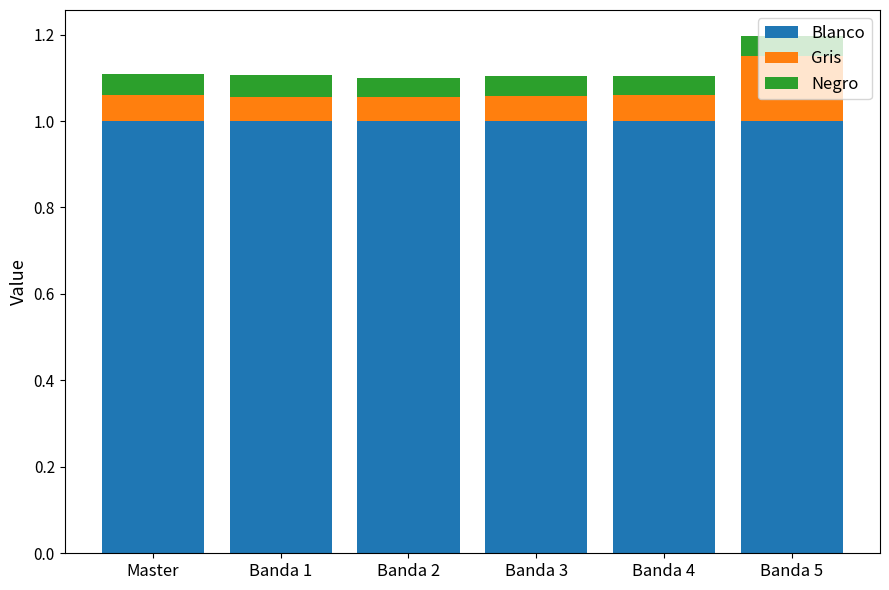

The Blanco series shows 1.4 at Master. True or false?

False